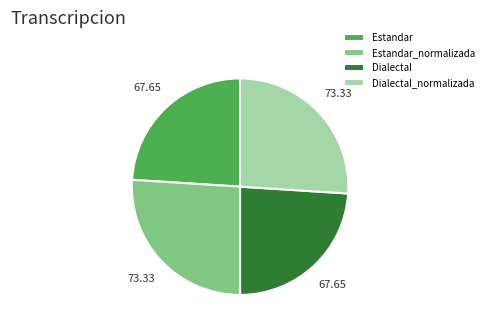

How many segments does this pie chart have?

4